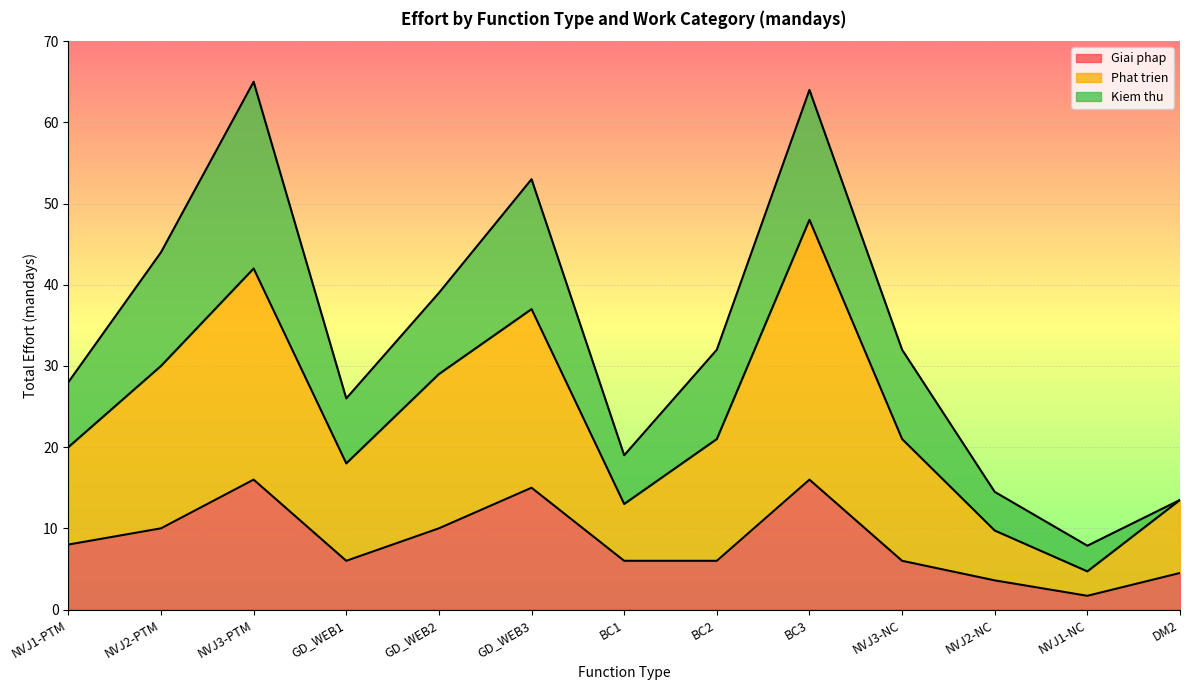

Is it true that Giai phap equals 16.9 at GD_WEB2?

False